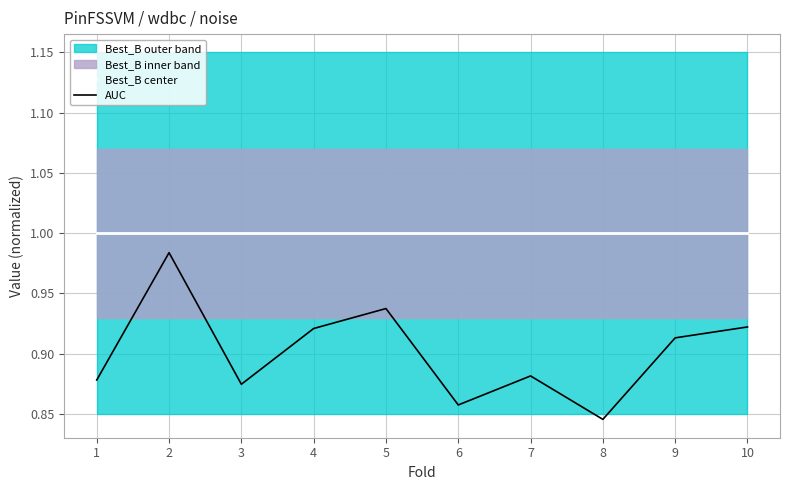

Which category has the lowest value in the AUC series?

8